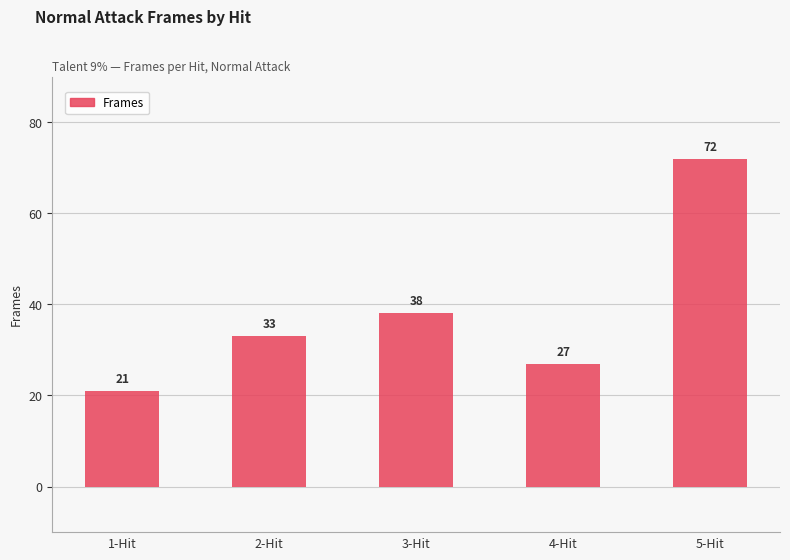

Does the chart contain any negative values?

No